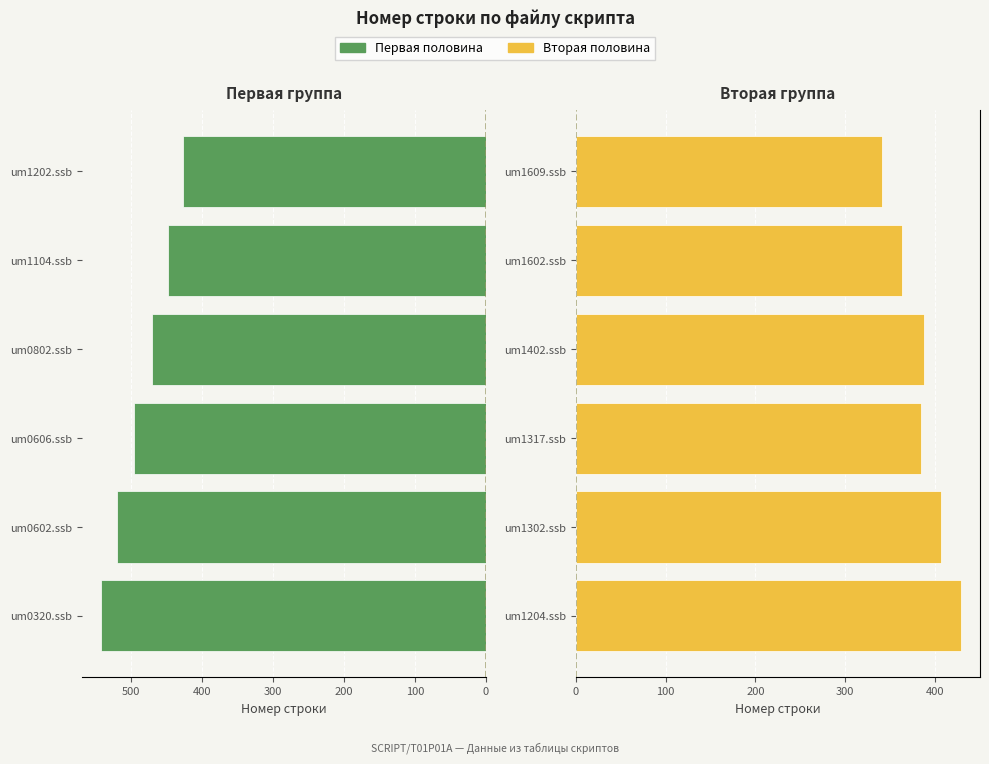

Count the Первая половина values in the range 448 to 520.

4